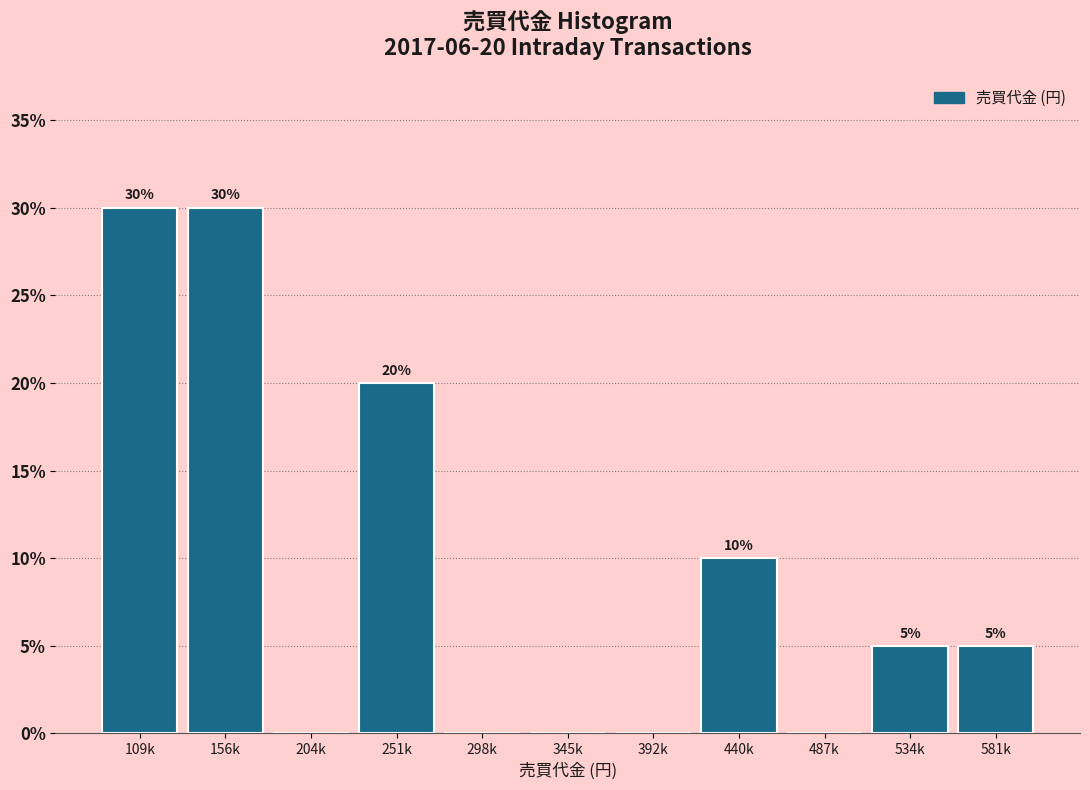

Reading left to right, extract all data points from this chart.

109k=30	156k=30	204k=0	251k=20	298k=0	345k=0	392k=0	440k=10	487k=0	534k=5	581k=5